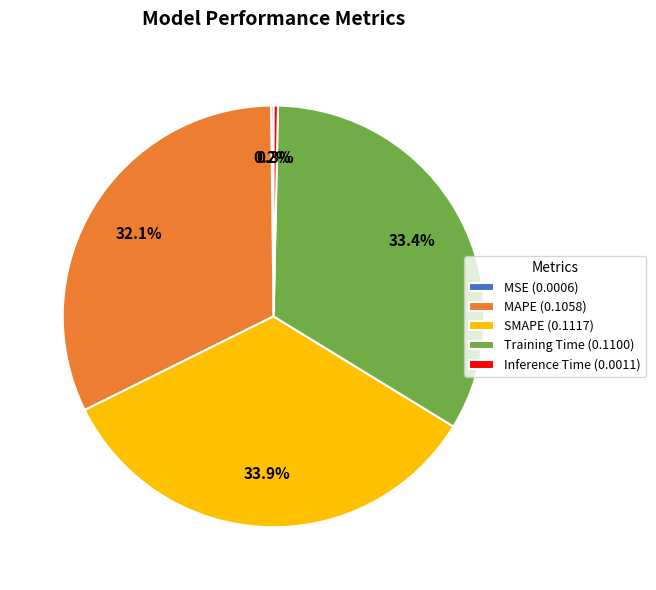

Is there any slice that represents more than half of the pie?

No